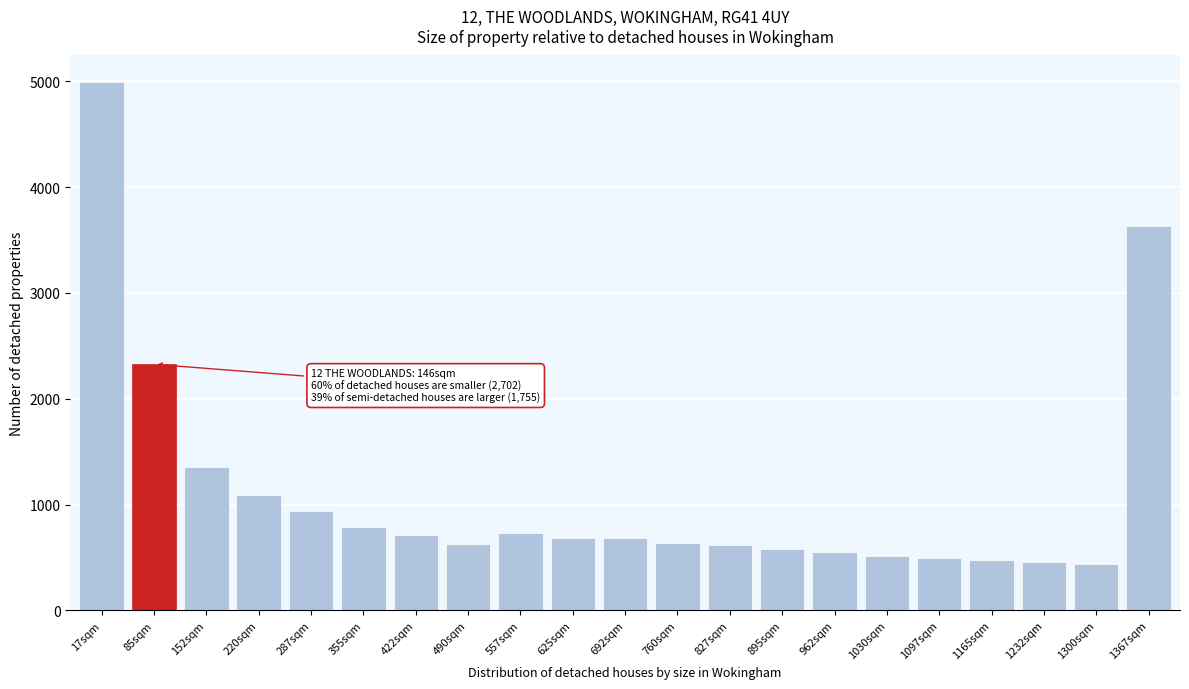

What is the maximum value shown in the chart?

4995.0